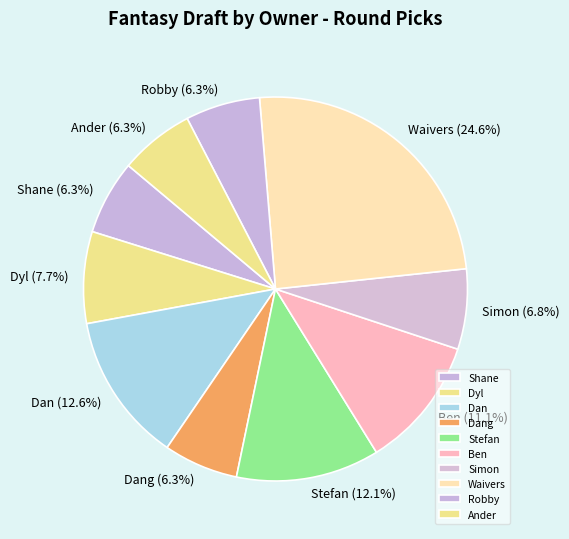

What percentage is the Waivers slice, to the nearest percent?

25%